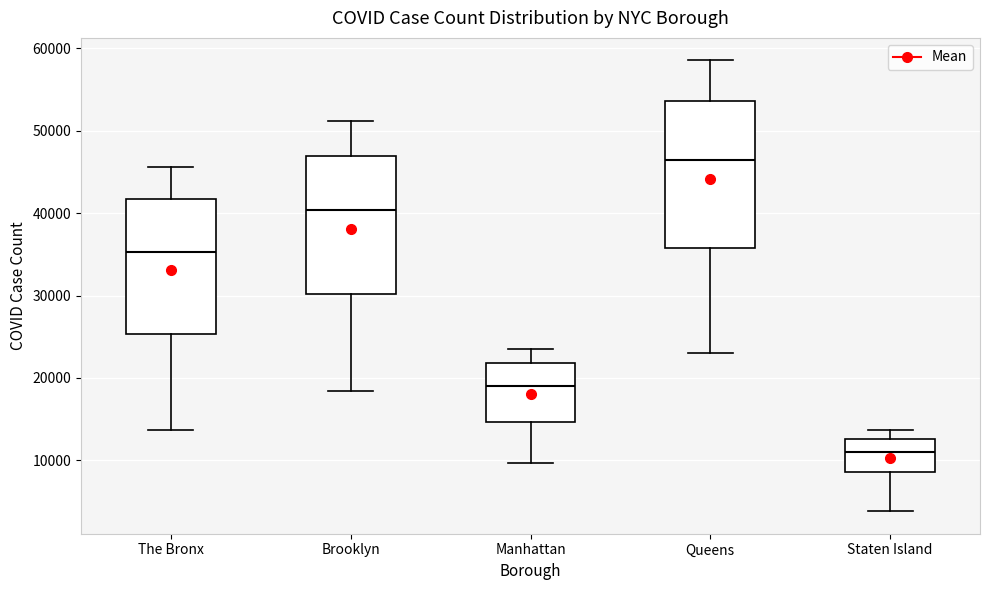

Where does the upper whisker of the box for Brooklyn end on the y-axis? The values are not printed on the chart, so give them approximately, as read against the axis.

51000